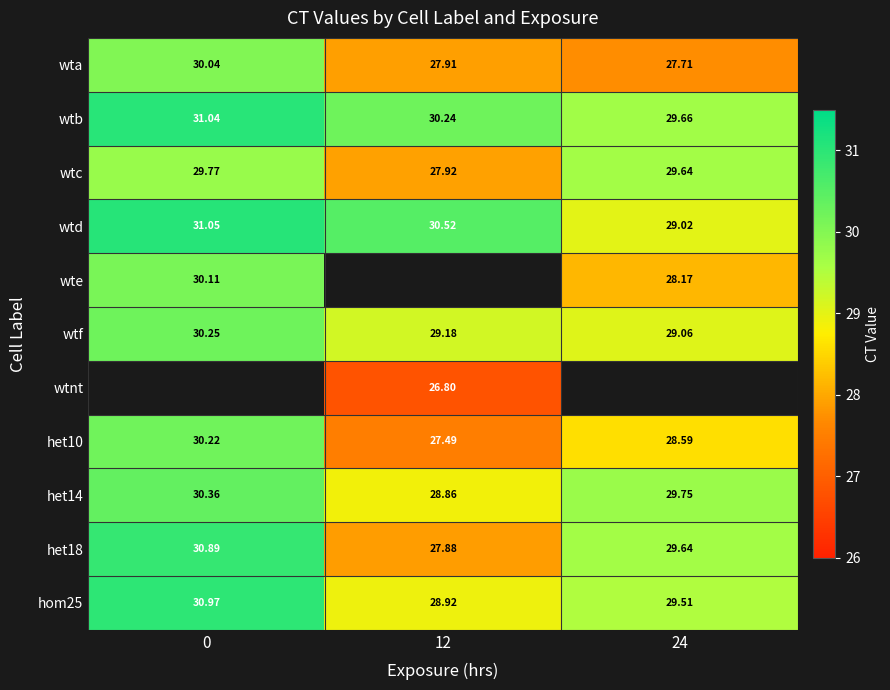

At how many categories does at least one series exceed 28?

3